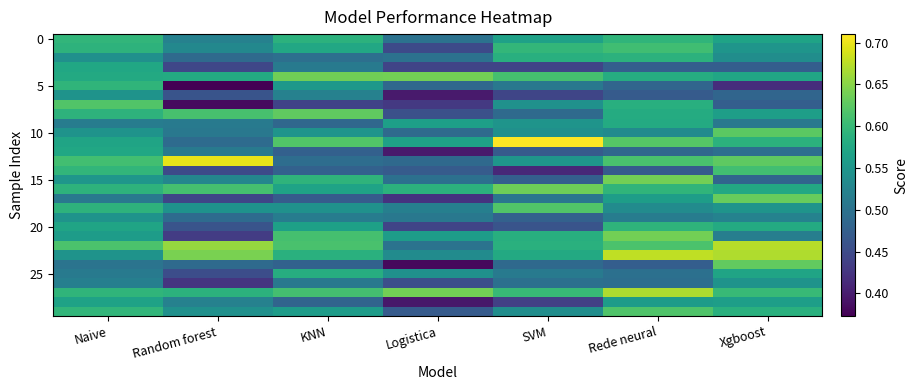

At how many categories does at least one series exceed 0?

7